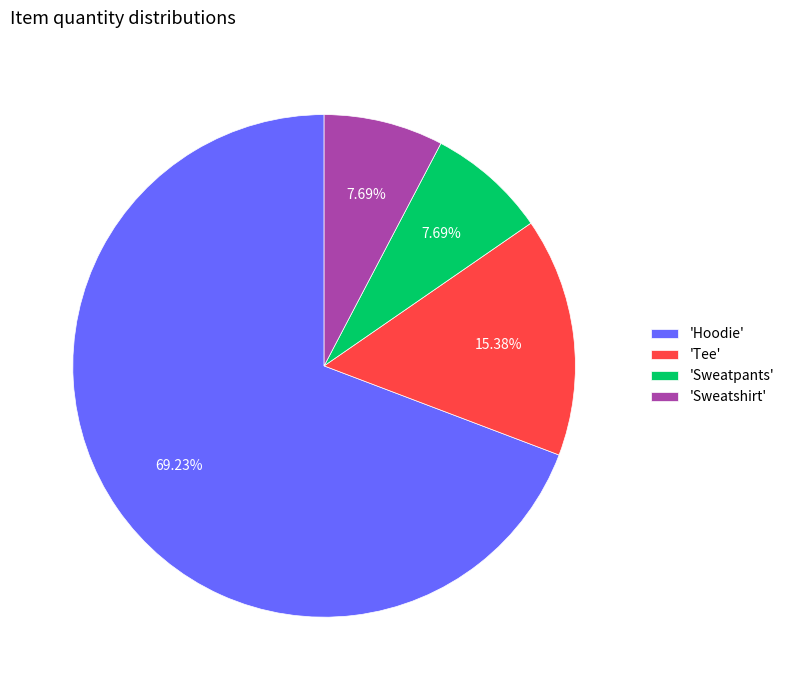

Is there any slice that represents more than half of the pie?

Yes